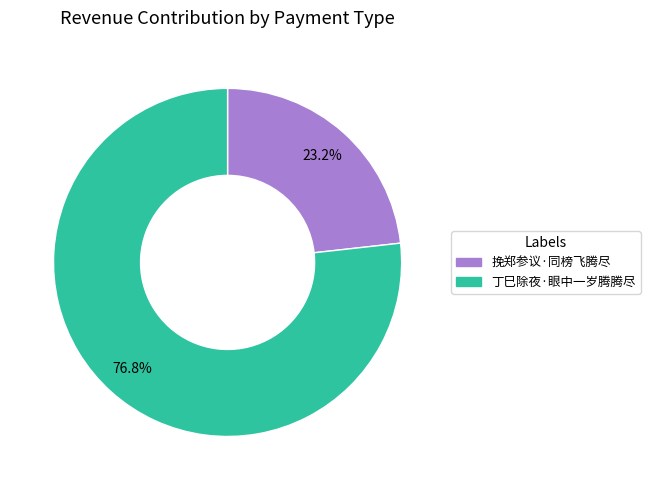

What is the smallest slice in the pie chart?

挽郑参议·同榜飞腾尽